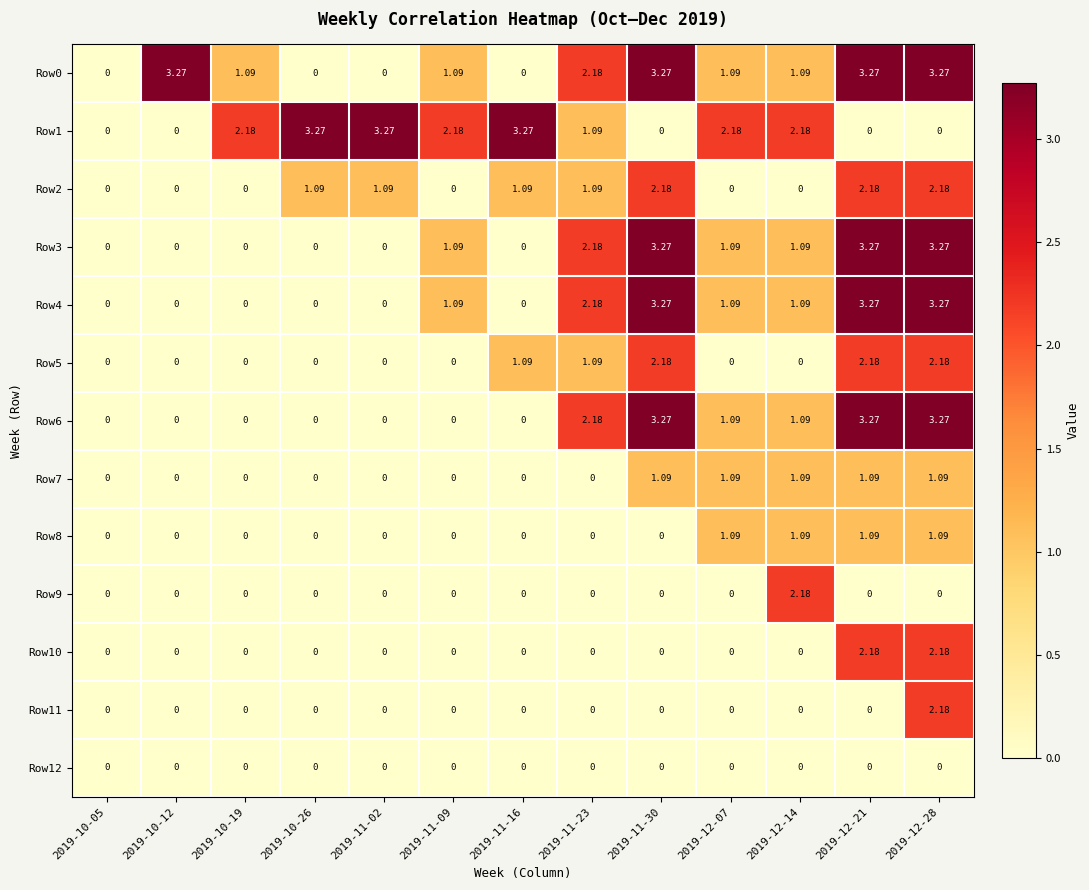

What is the total value across all series at 2019-11-16?

5.5